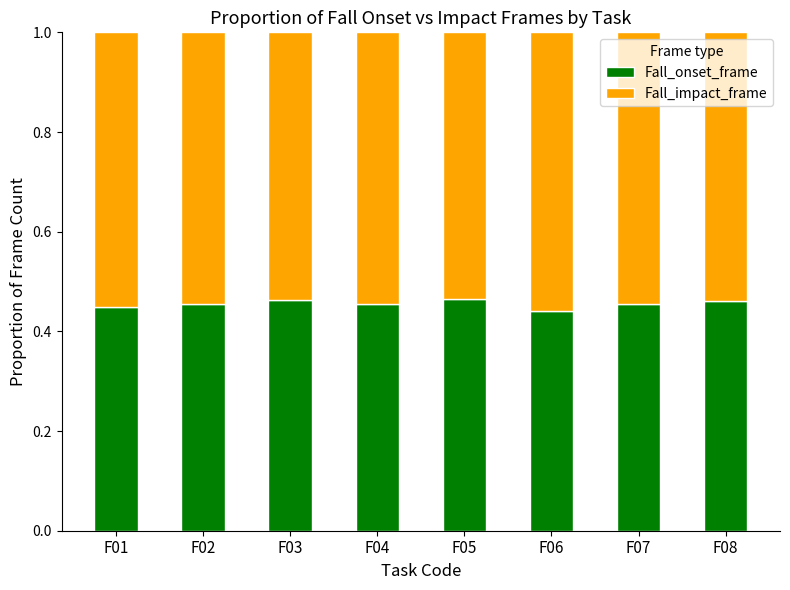

What is the total value across all series at F02?

1.0